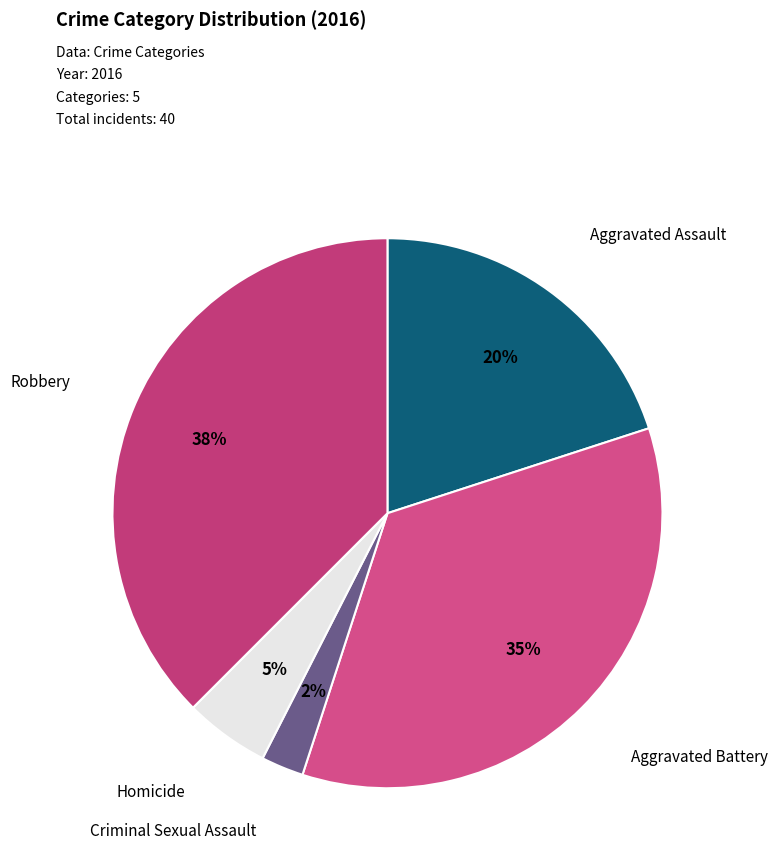

Which category has the smallest portion of the pie?

Criminal Sexual Assault